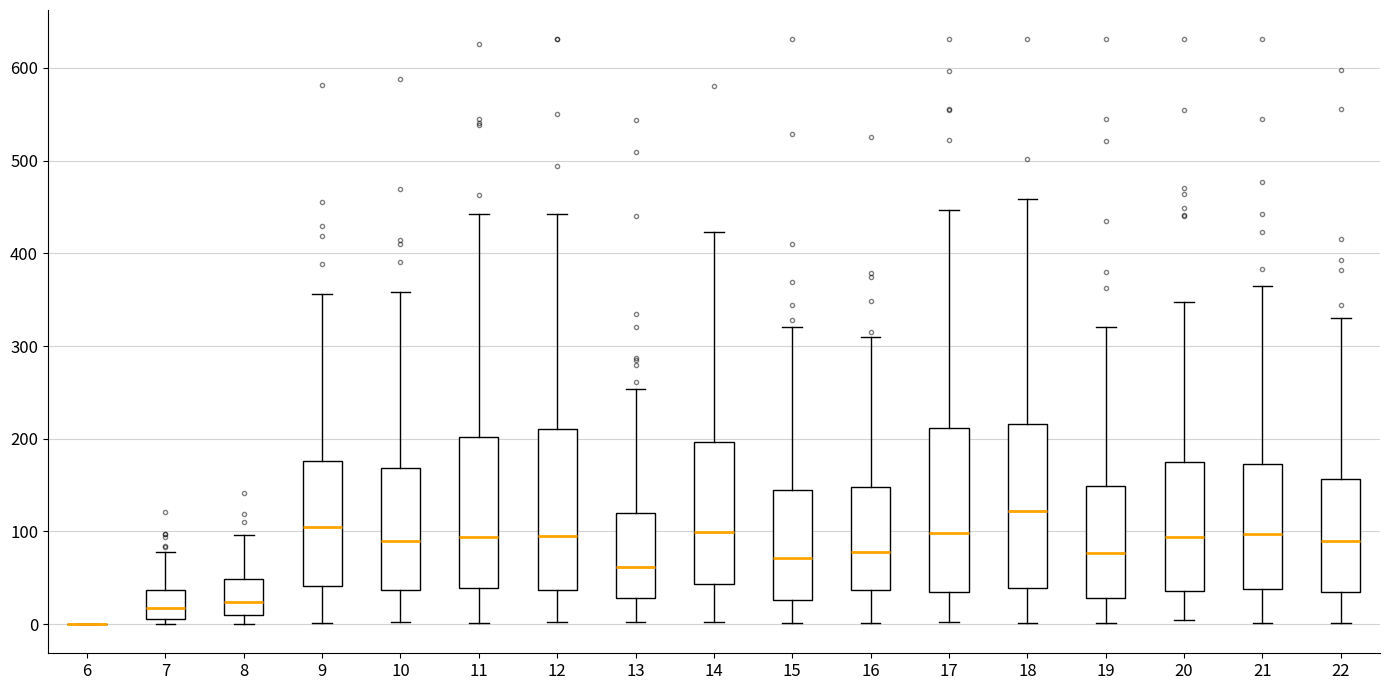

Reading left to right, read every box against the y-axis: the position of its median line, the range the box covers, and the ends of its whiskers. The values are not printed on the chart, so give them approximately, as read against the axis.

6: box collapsed to a line at 0, whiskers 0 to 0
7: median 20, box 10 to 40, whiskers 0 to 80
8: median 20, box 10 to 50, whiskers 0 to 100
9: median 100, box 40 to 180, whiskers 0 to 360
10: median 90, box 40 to 170, whiskers 0 to 360
11: median 90, box 40 to 200, whiskers 0 to 440
12: median 90, box 40 to 210, whiskers 0 to 440
13: median 60, box 30 to 120, whiskers 0 to 250
14: median 100, box 40 to 200, whiskers 0 to 420
15: median 70, box 30 to 140, whiskers 0 to 320
16: median 80, box 40 to 150, whiskers 0 to 310
17: median 100, box 30 to 210, whiskers 0 to 450
18: median 120, box 40 to 220, whiskers 0 to 460
19: median 80, box 30 to 150, whiskers 0 to 320
20: median 90, box 40 to 180, whiskers 0 to 350
21: median 100, box 40 to 170, whiskers 0 to 370
22: median 90, box 30 to 160, whiskers 0 to 330